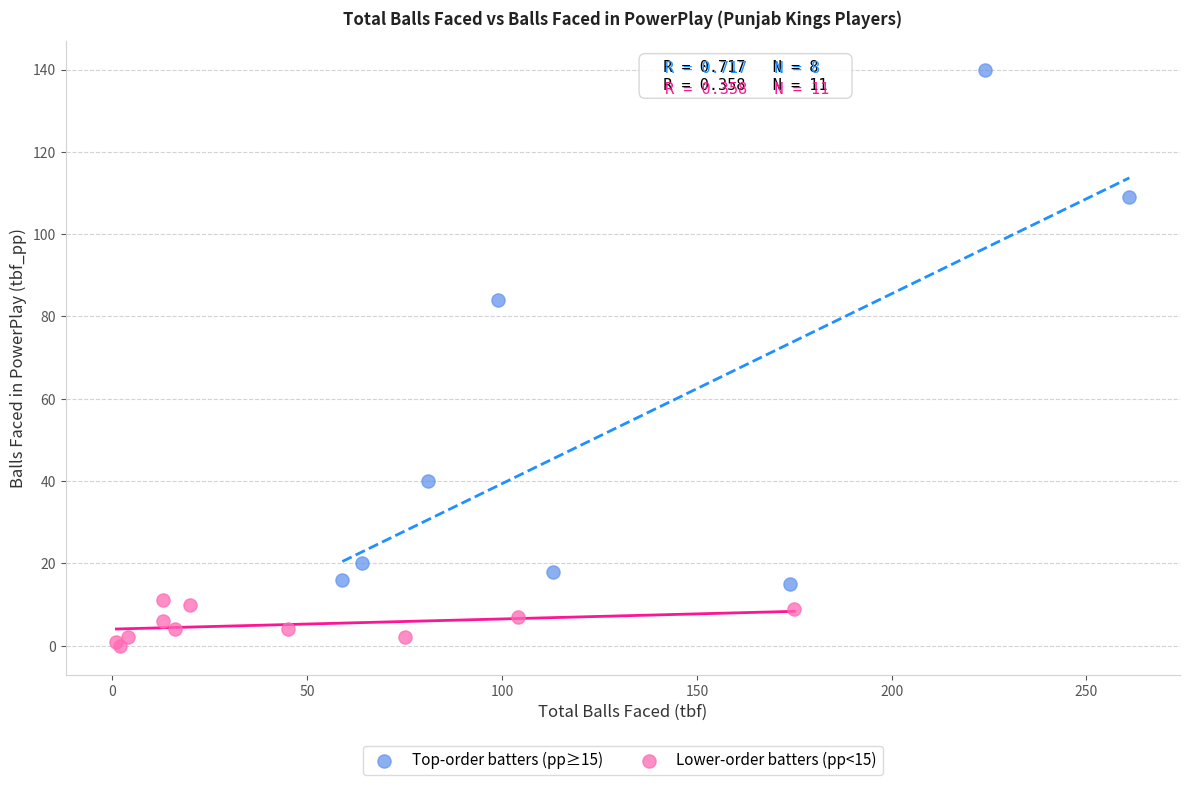

Which series reaches the maximum Y coordinate?

Top-order batters (pp≥15)